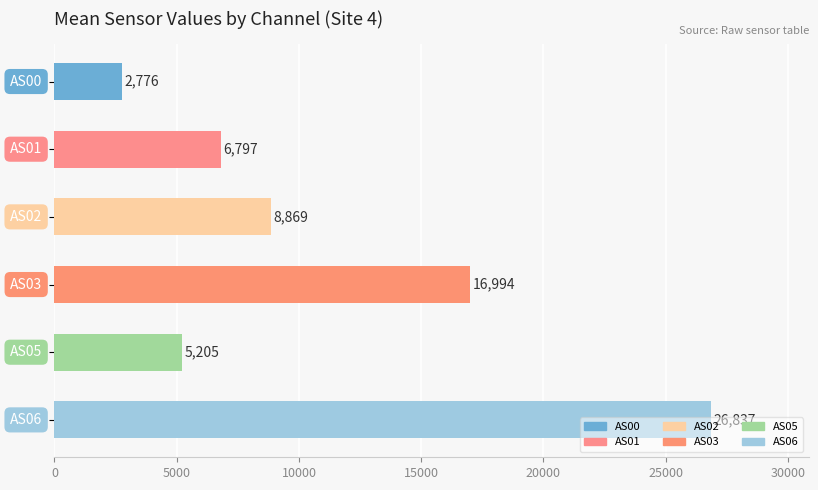

At which label is AS05 closest to 5717?

AS01